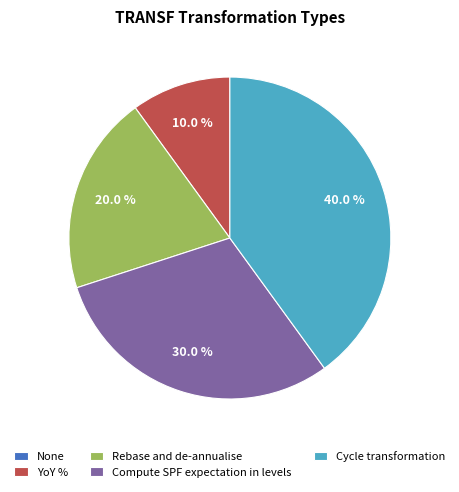

Is it true that Compute SPF expectation in levels is 30% of the pie?

True